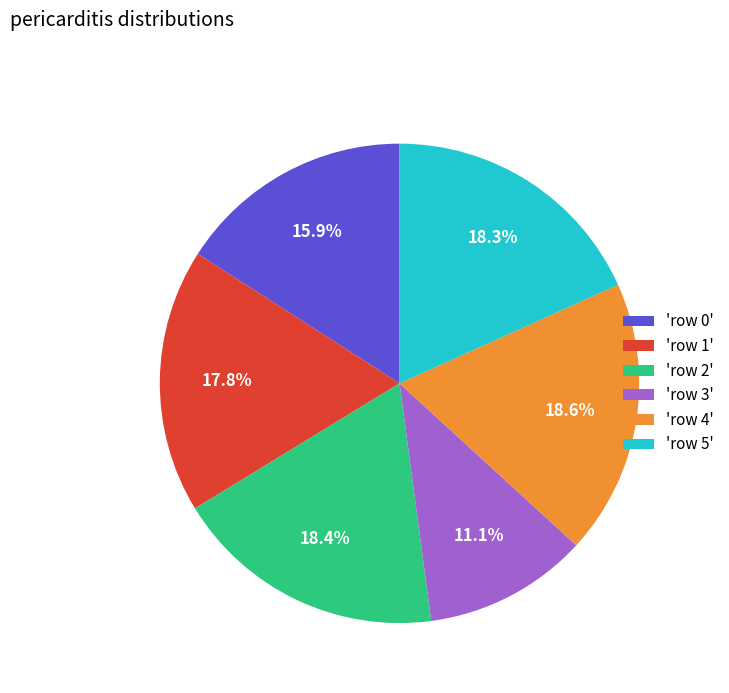

Which slice is the smallest?

'row 3'